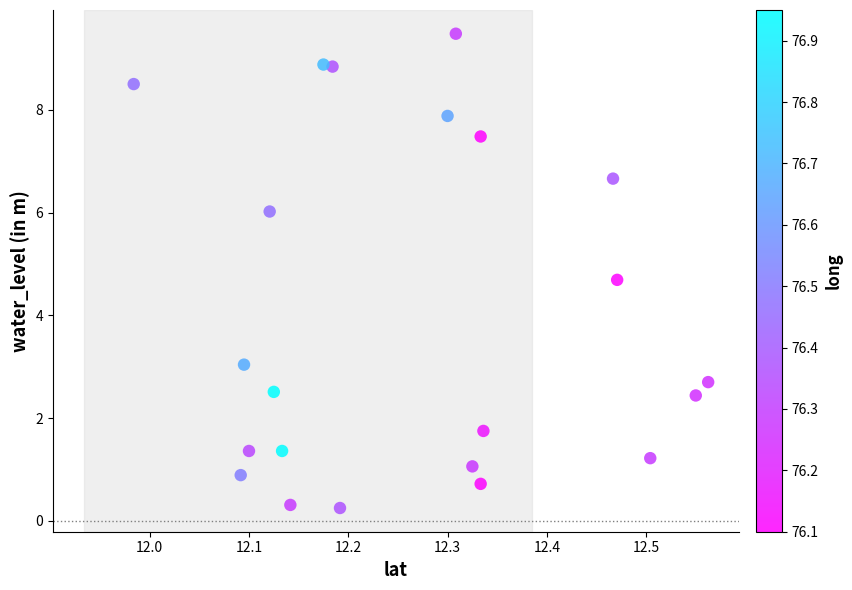

What is the range of X values (max minus min)?

0.6